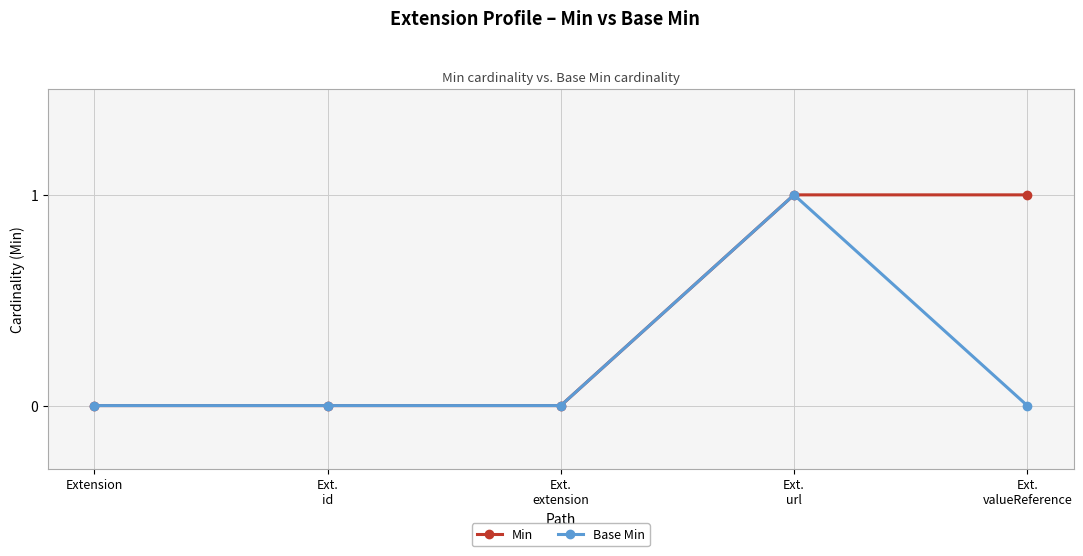

What is the highest value of the Min series?

1